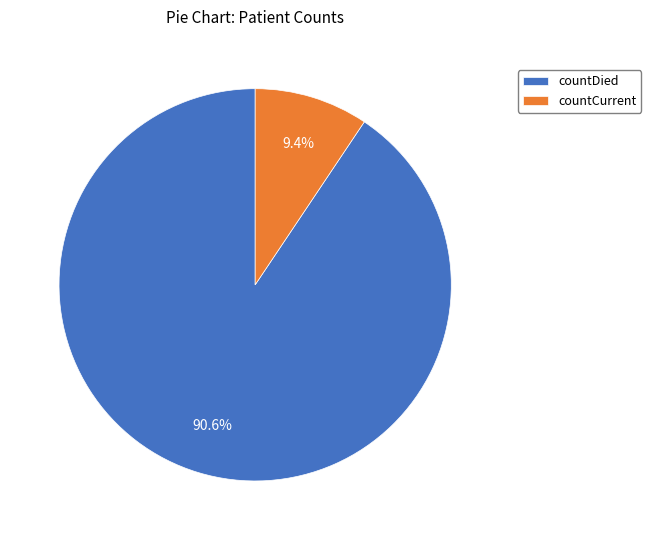

To the nearest percent, what portion does countDied represent?

91%